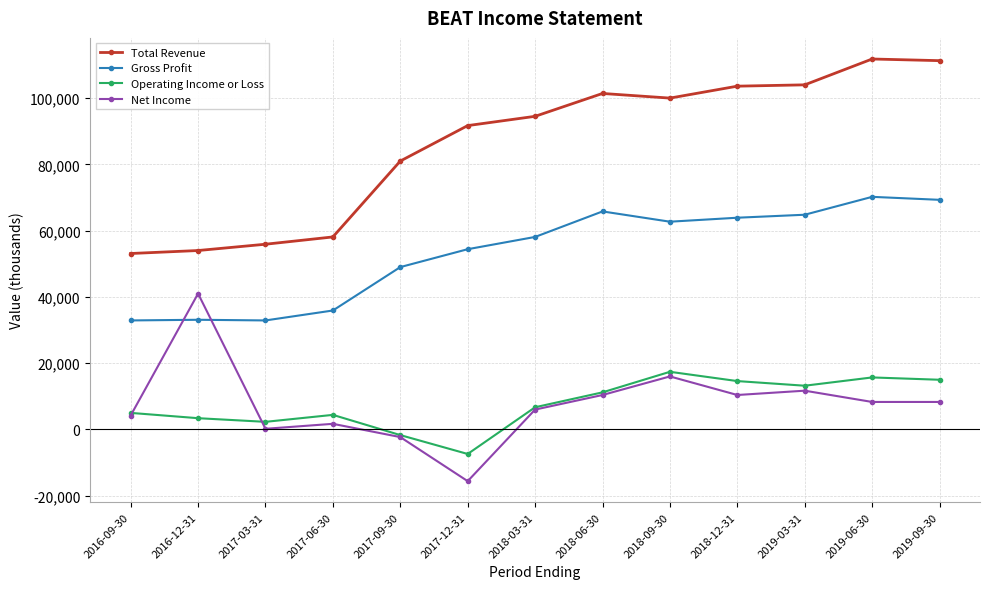

Where is the first local maximum for Total Revenue?

2018-06-30